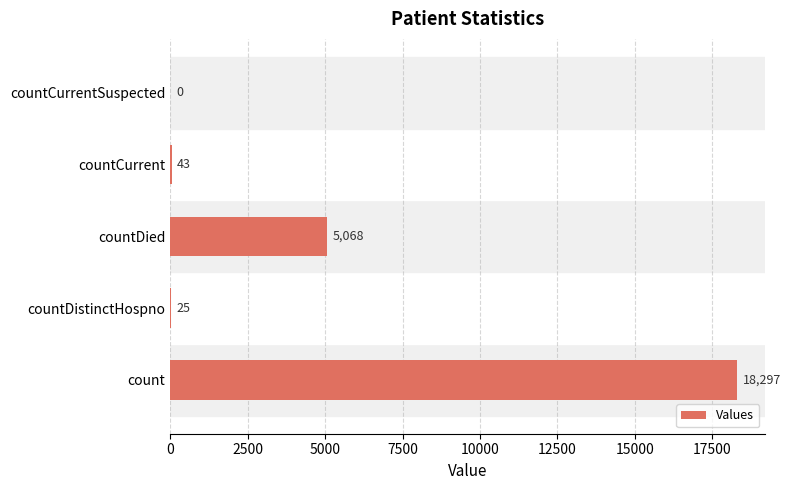

The chart shows a value of 5068 at countDied. True or false?

True